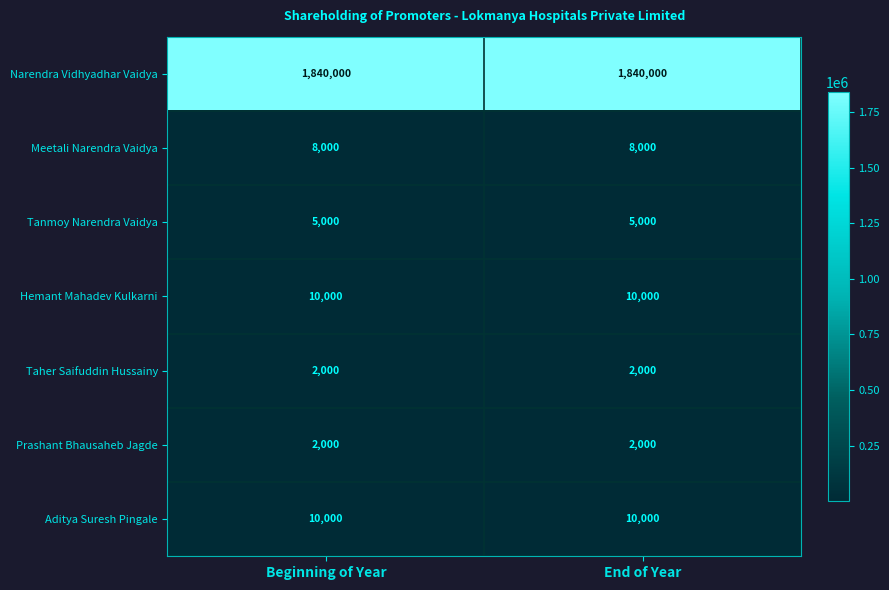

What is the spread (max minus min) of values at End of Year?

1838000